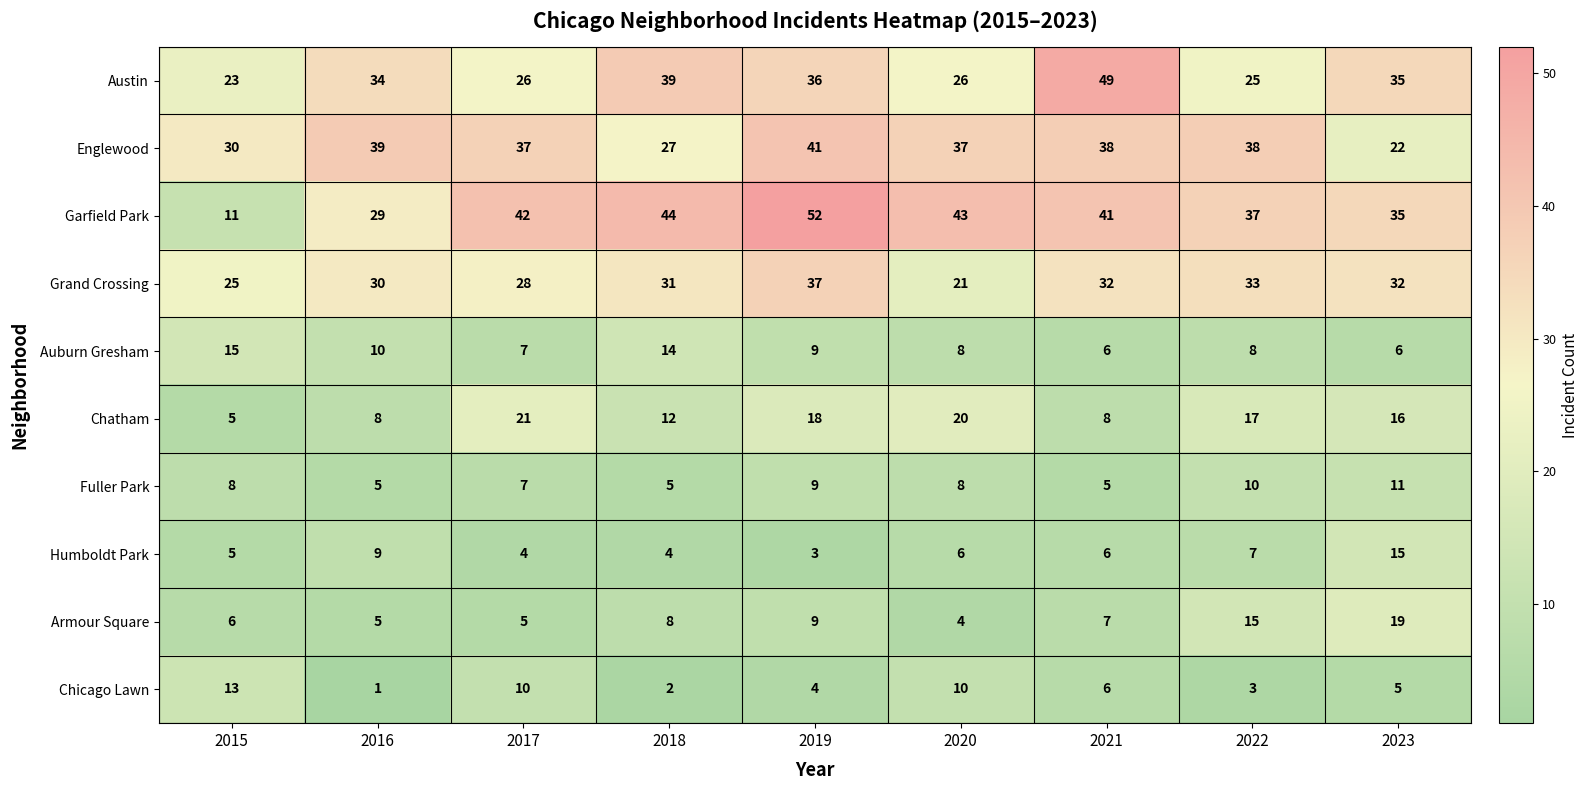

What is the difference between the maximum and second lowest values in the Englewood series?

14